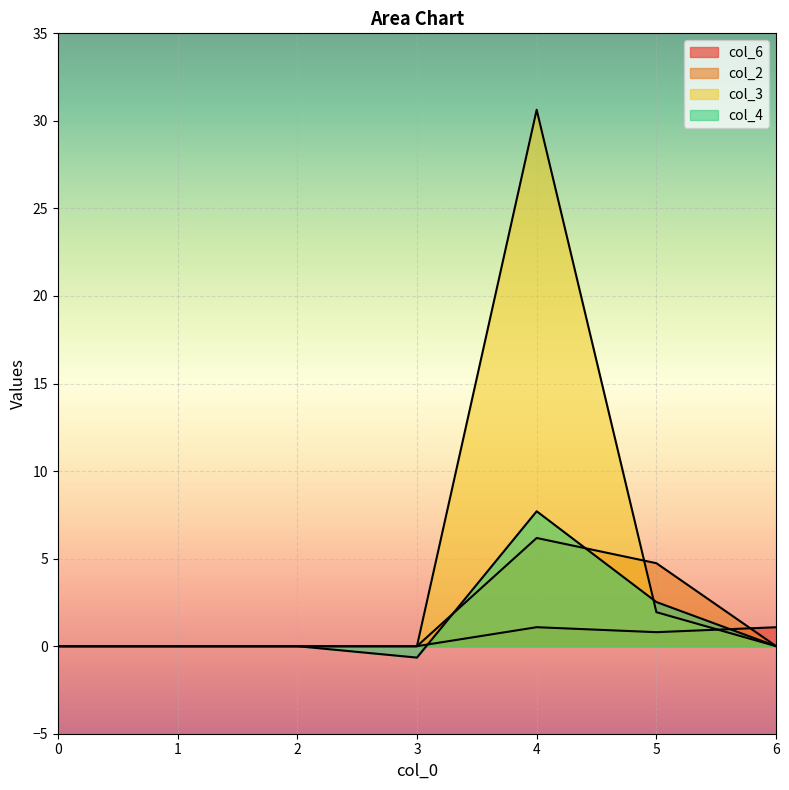

Which series has the largest total across all categories?

col_3